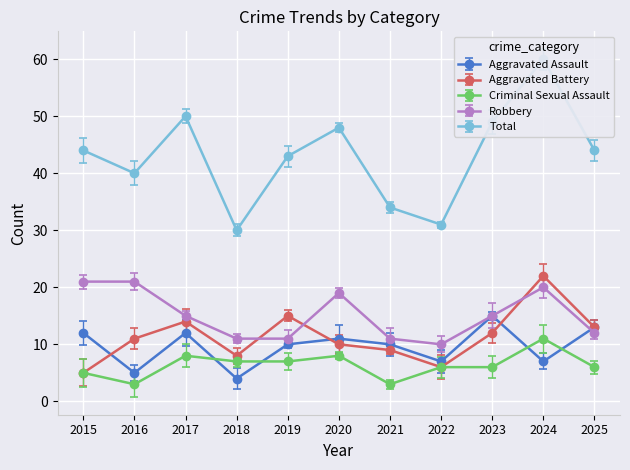

The Criminal Sexual Assault series shows 8 at 2017. True or false?

True